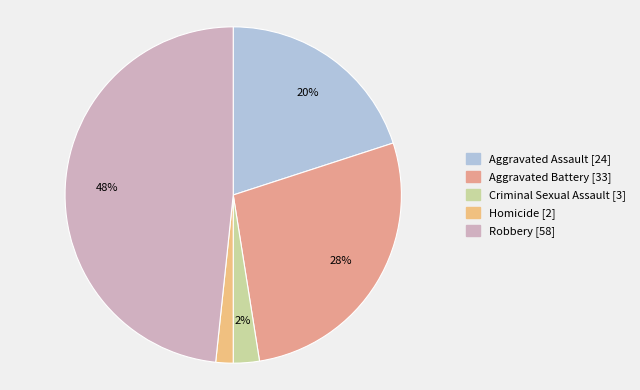

To the nearest percent, what portion does Aggravated Assault represent?

20%